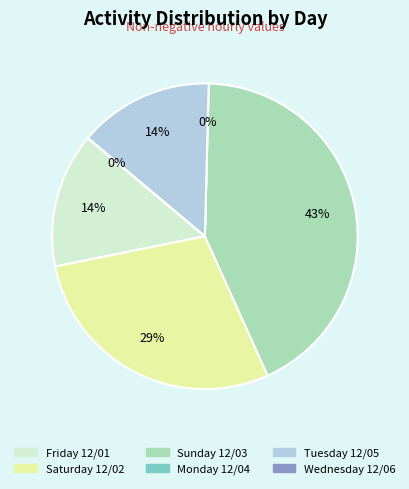

Count the number of slices in the pie.

6